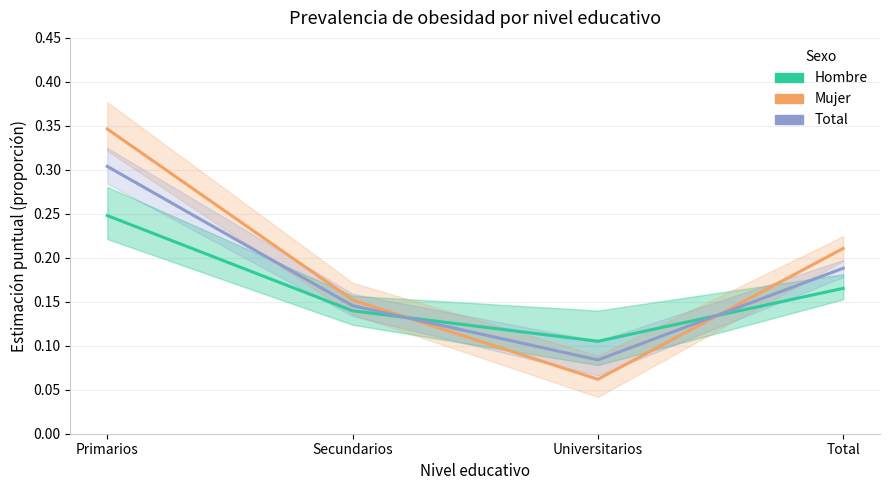

What is the label of the 2nd point from the right?

Universitarios